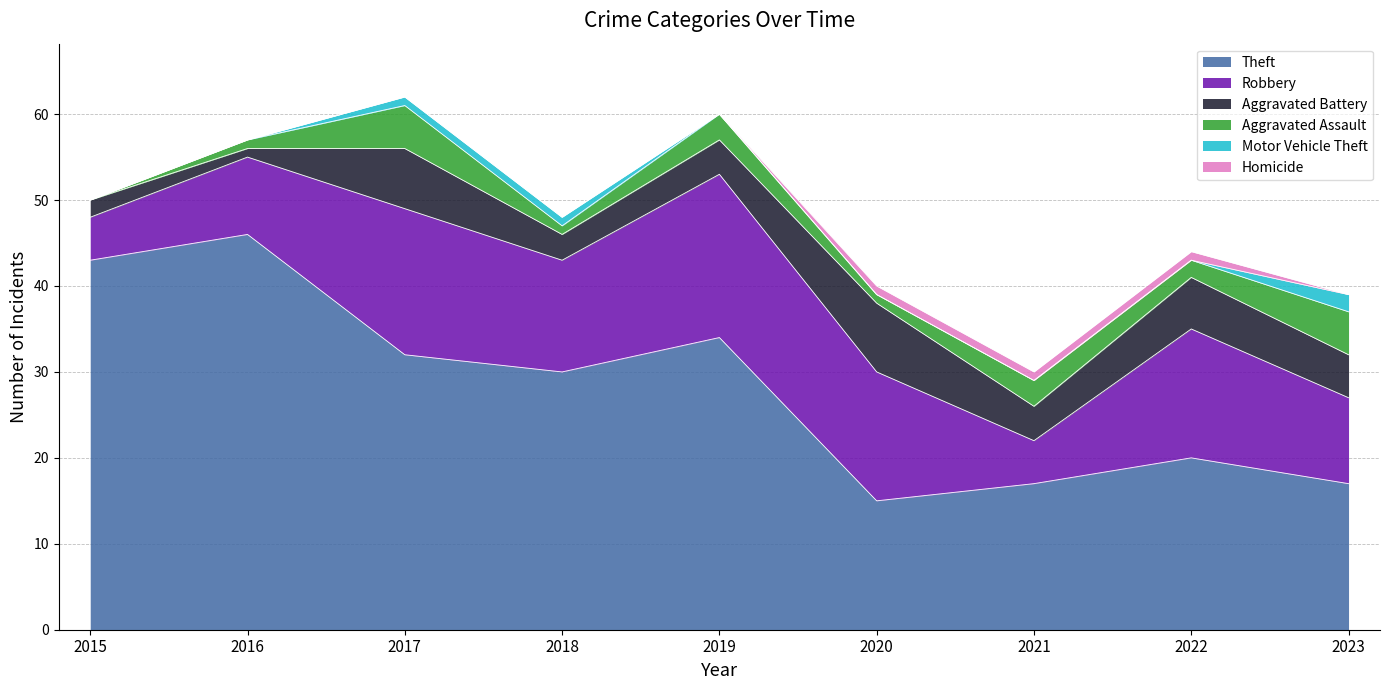

Reading left to right, transcribe all the data shown in this chart.

Theft: 43	46	32	30	34	15	17	20	17
Robbery: 5	9	17	13	19	15	5	15	10
Aggravated Battery: 2	1	7	3	4	8	4	6	5
Aggravated Assault: 0	1	5	1	3	1	3	2	5
Motor Vehicle Theft: 0	0	1	1	0	0	0	0	2
Homicide: 0	0	0	0	0	1	1	1	0